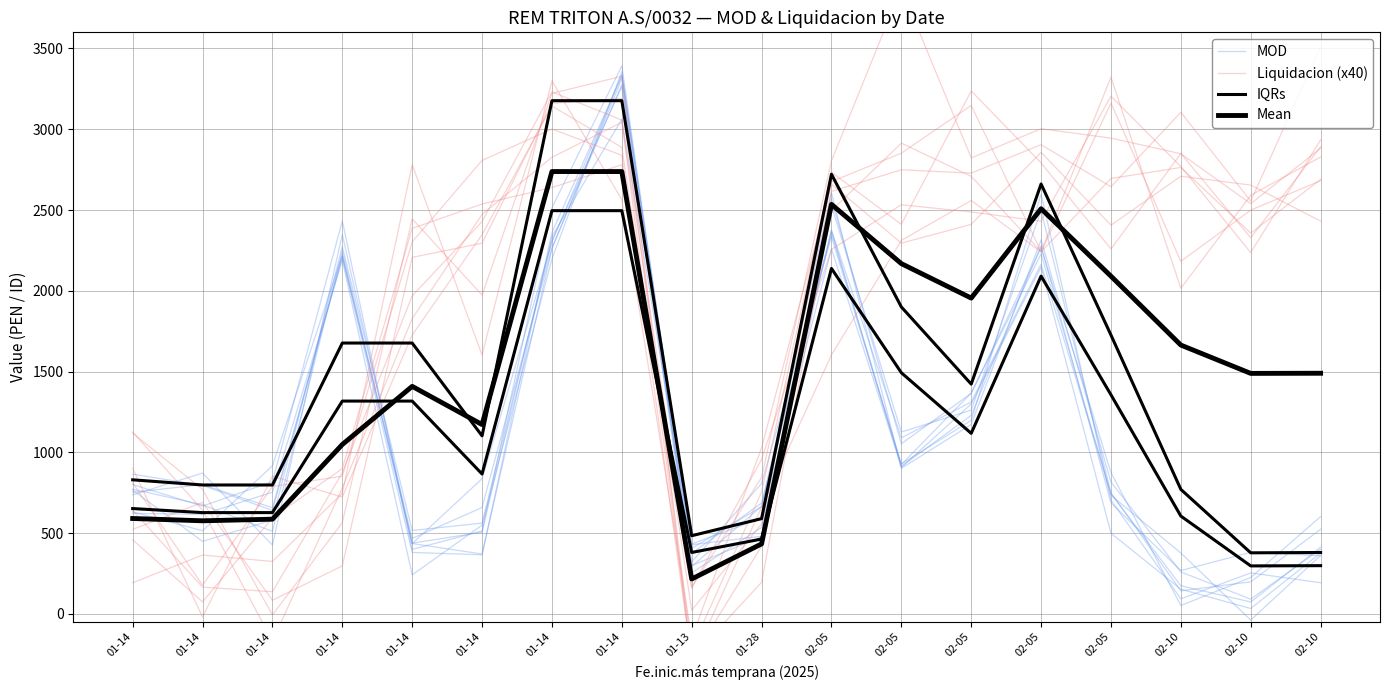

List the labels in order of MOD value, largest first.

01-14, 01-14, 01-14, 02-05, 02-05, 02-05, 02-05, 01-14, 01-14, 01-28, 01-14, 01-14, 02-05, 01-14, 02-10, 01-13, 02-10, 02-10